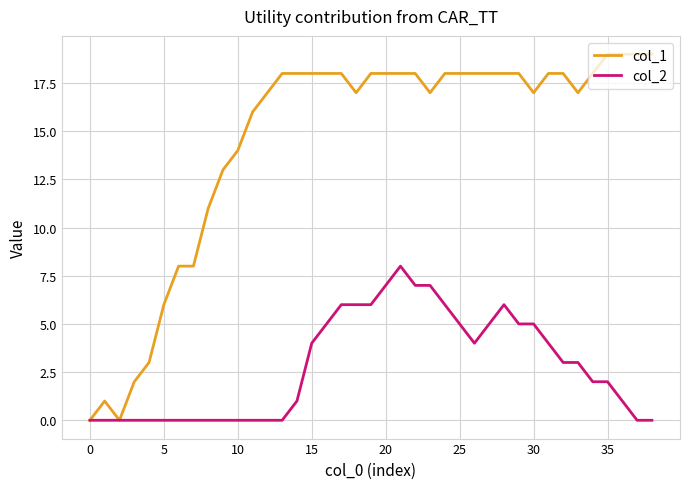

What is the difference between the maximum and second lowest values in the col_1 series?

19